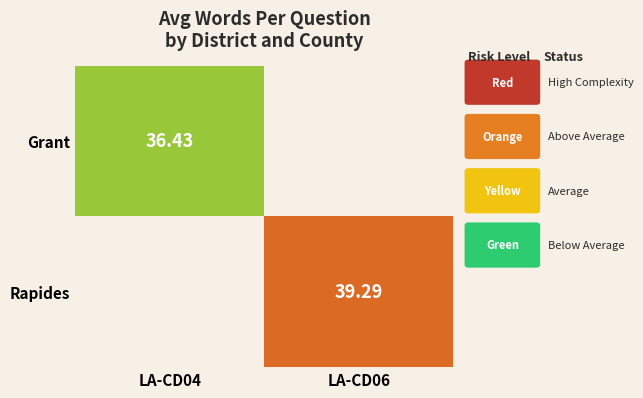

Rank the categories by Rapides value from lowest to highest.

LA-CD04, LA-CD06